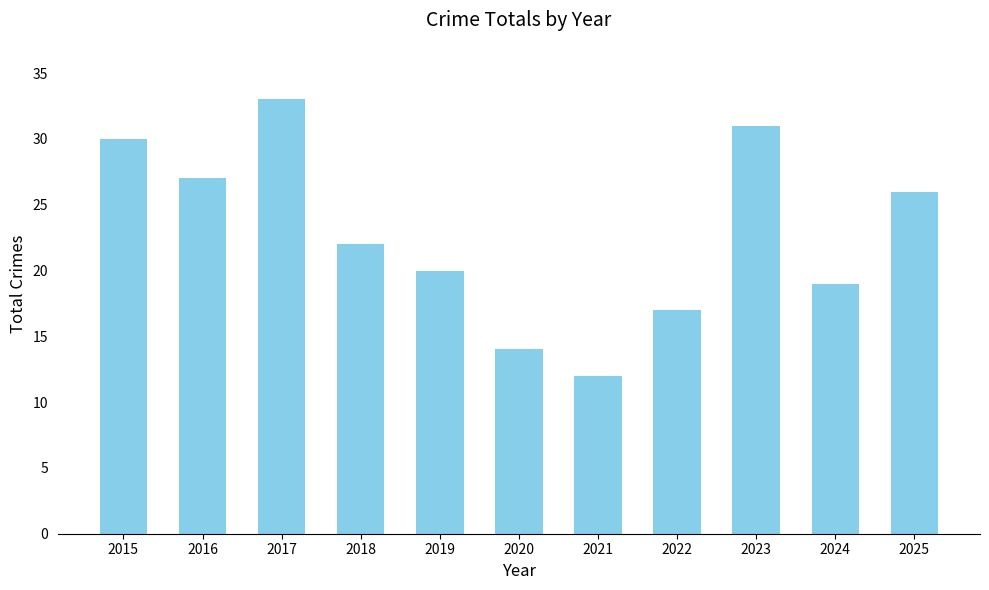

The chart shows a value of 19 at 2024. True or false?

True